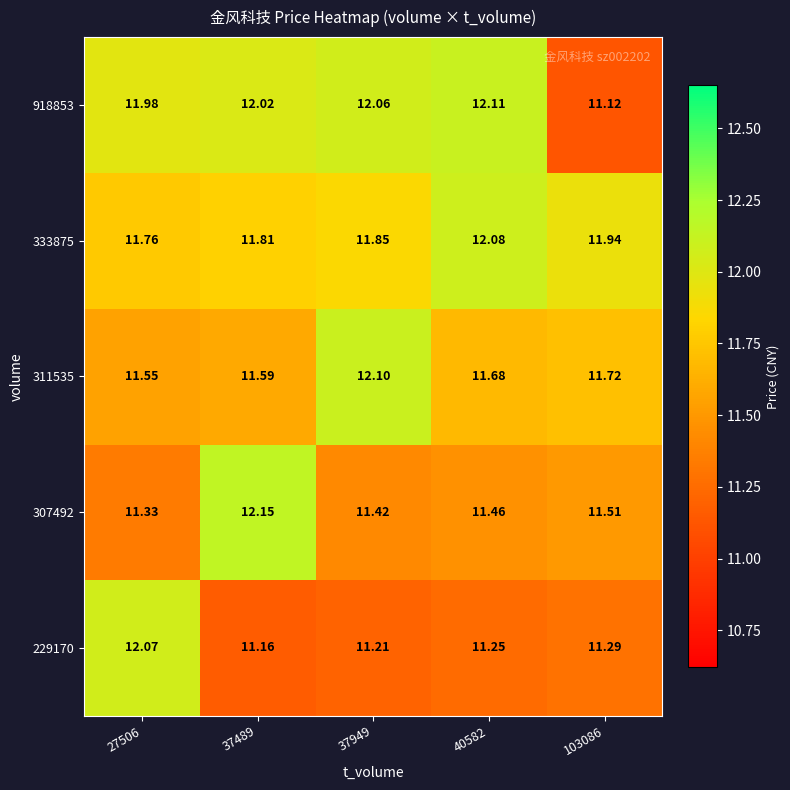

Is the value of 229170 at 37489 greater than the value of 333875 at 40582?

No